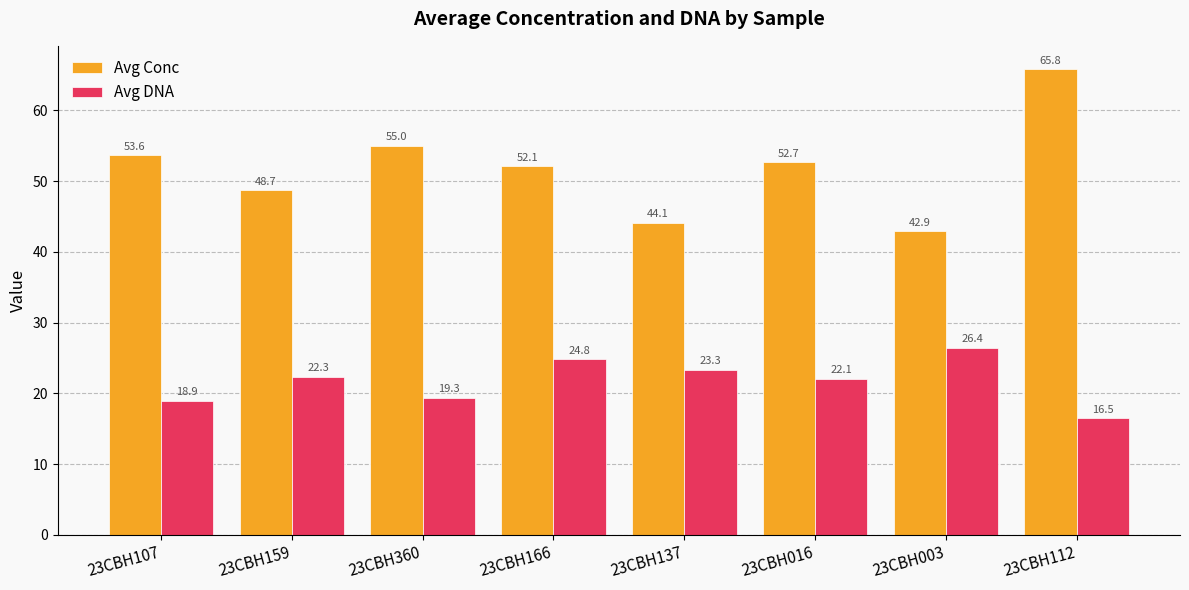

What is the label of the 6th bar from the left?

23CBH016